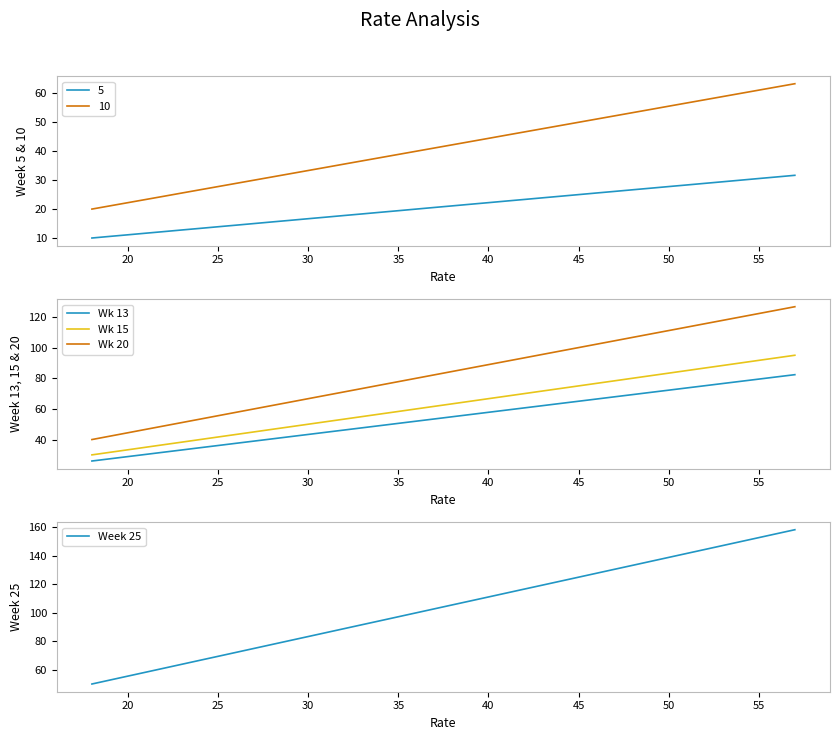

True or false: Wk 15 and Week 25 intersect in this chart.

False